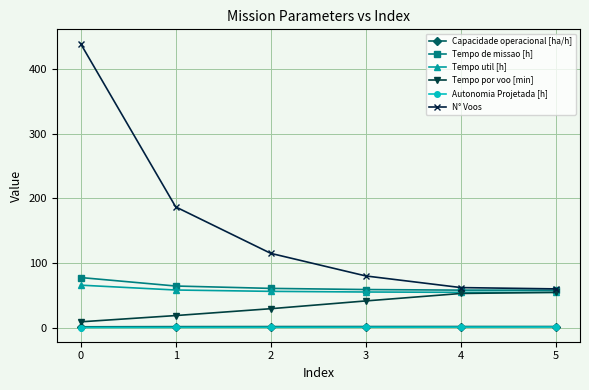

What is the difference between the maximum and minimum values in the Tempo por voo [min] series?

45.7